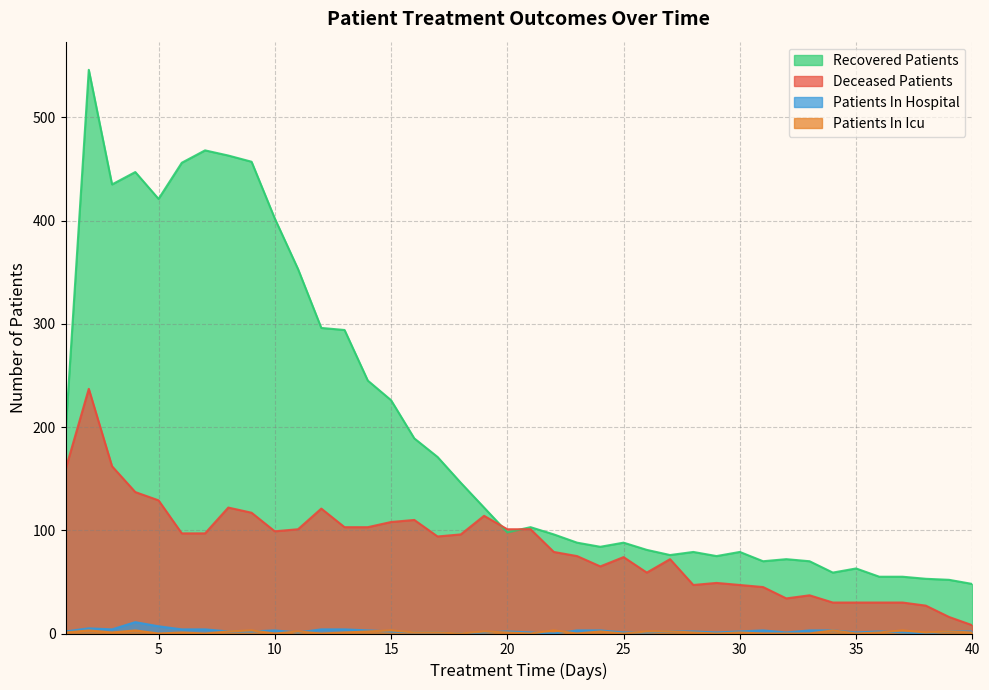

Reading right to left, transcribe all the data shown in this chart.

recovered_patients: 48	52	53	55	55	63	59	70	72	70	79	75	79	76	81	88	84	88	96	103	98	122	146	171	189	226	245	294	296	353	402	457	463	468	456	421	447	435	546	194
deceased_patients: 8	16	27	30	30	30	30	37	34	45	47	49	47	72	59	74	65	75	79	101	101	114	96	94	110	108	103	103	121	101	99	117	122	97	97	129	137	162	237	159
patients_in_hospital: 2	2	0	1	2	1	3	3	1	3	2	1	2	2	1	1	3	3	0	1	2	1	0	1	1	2	3	4	4	1	3	2	2	4	4	7	11	4	5	2
patients_in_icu: 1	2	1	3	1	0	3	0	0	0	1	0	1	2	2	0	2	0	3	0	1	2	0	1	1	3	2	1	0	2	0	3	2	0	1	0	3	1	3	1